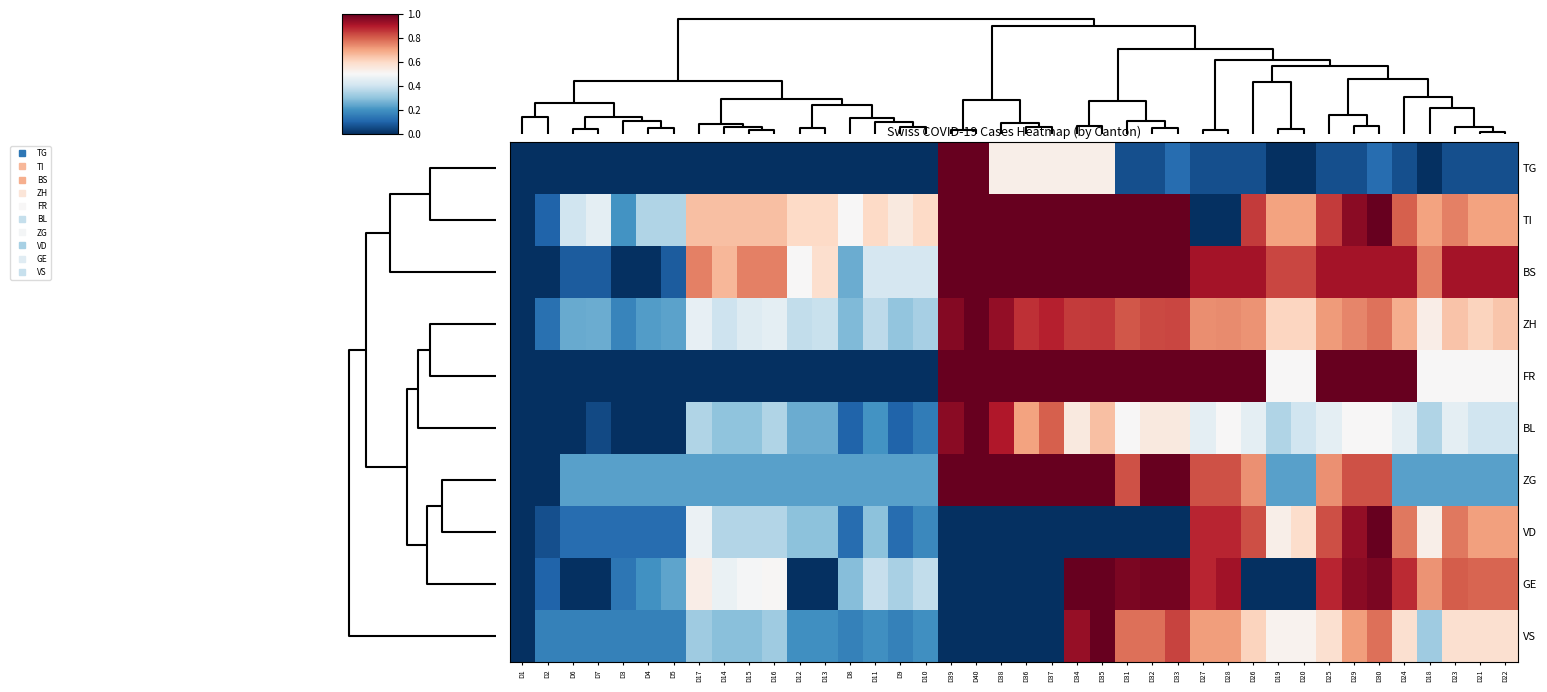

What is the greatest value displayed?

1.0